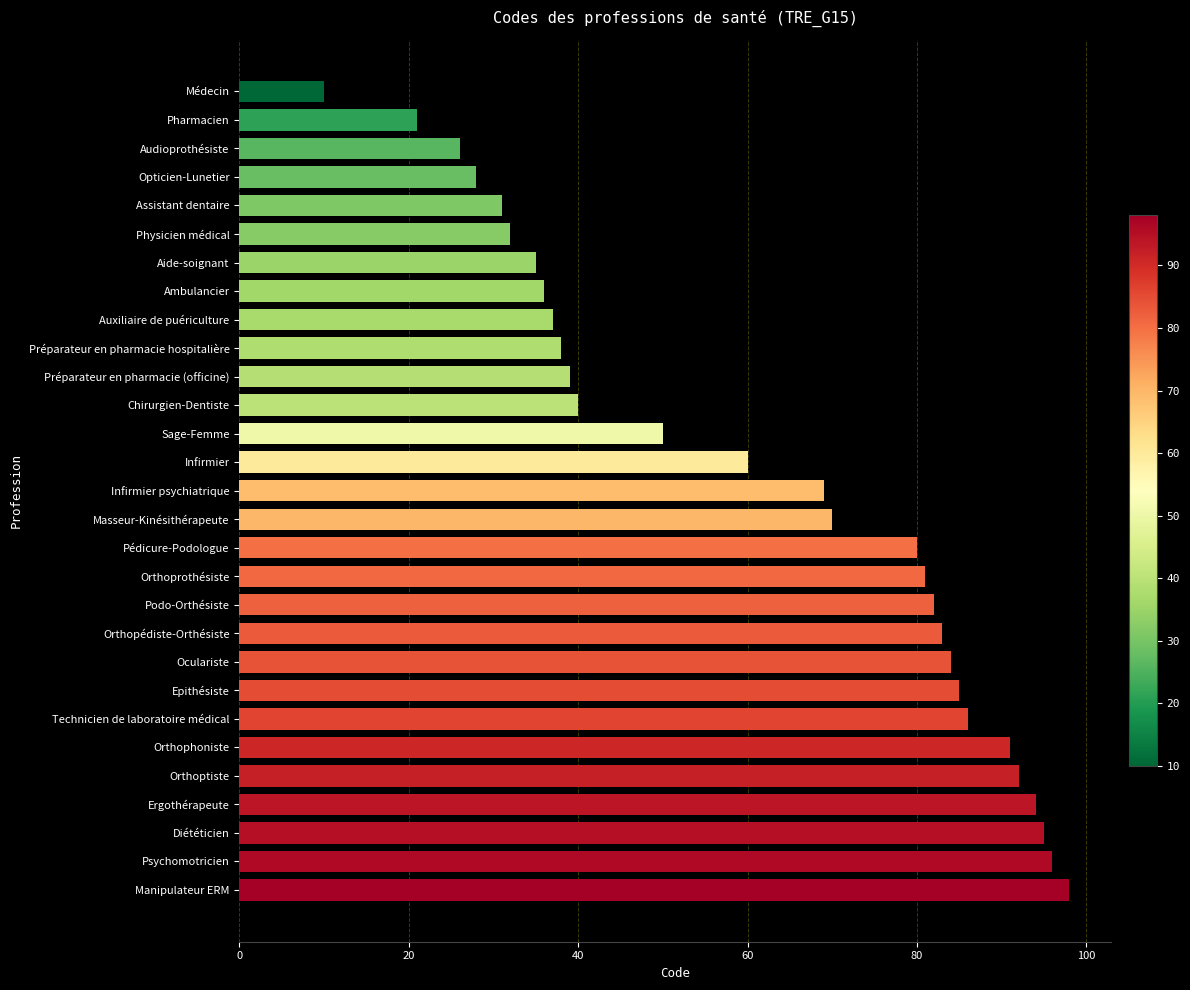

What is the sum of all values?

1769